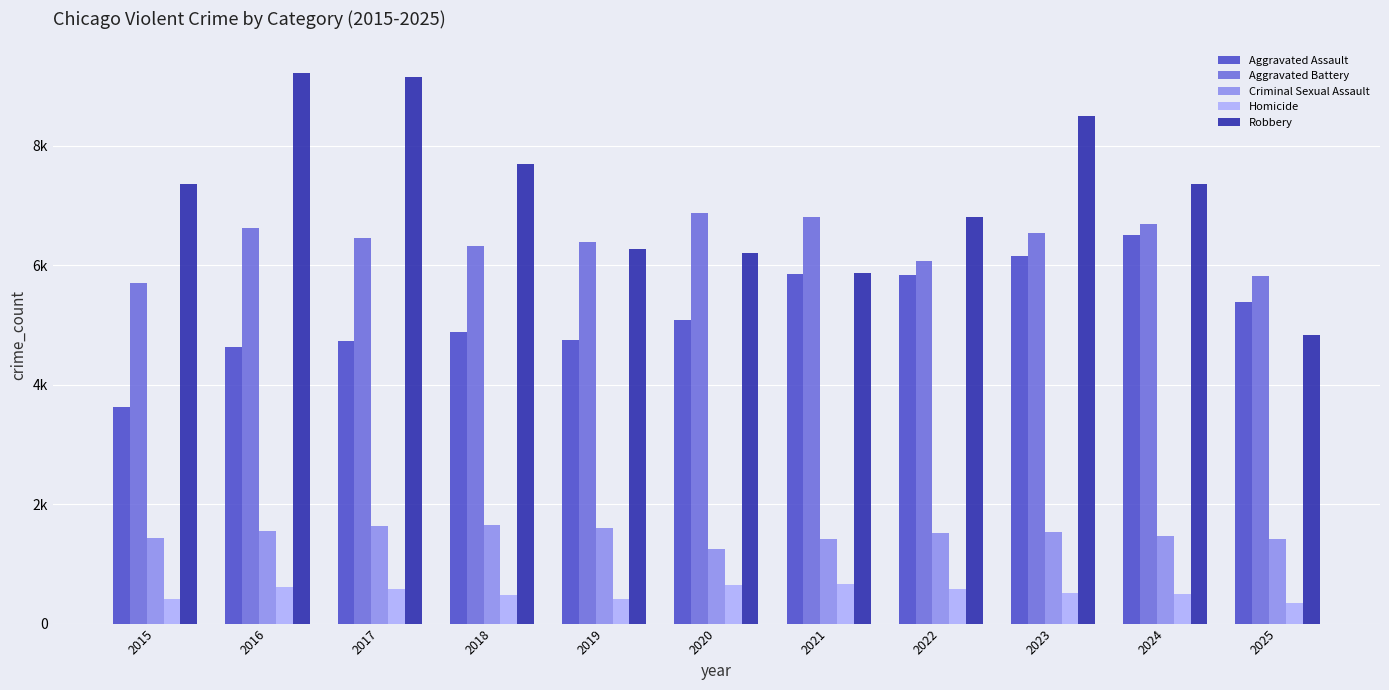

Does the chart contain any negative values?

No